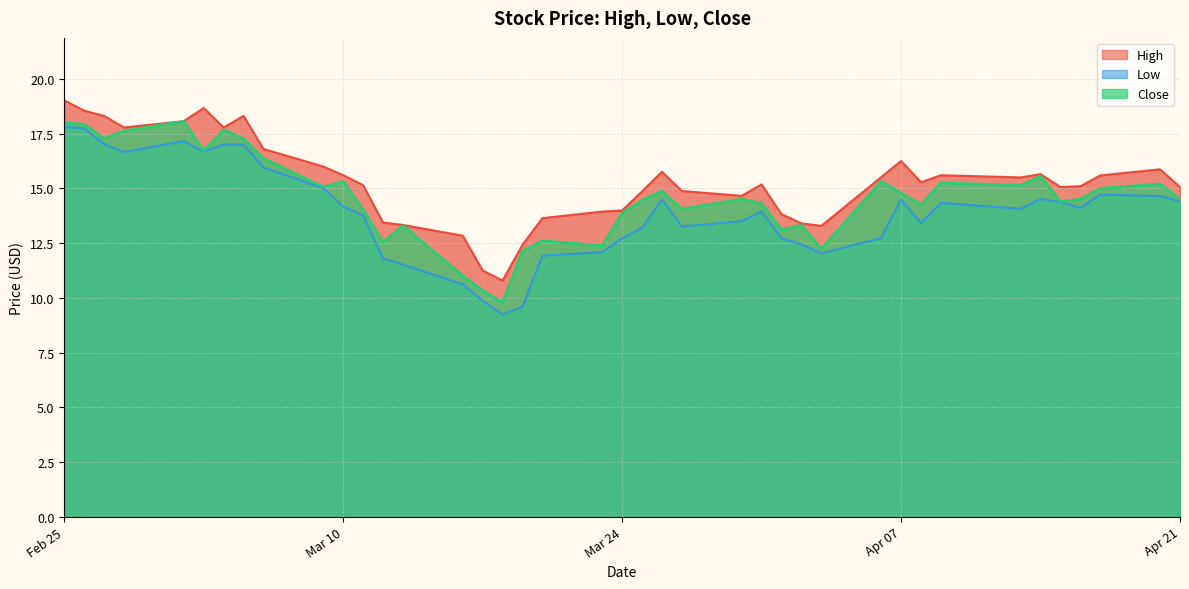

How many series are shown in this chart?

3